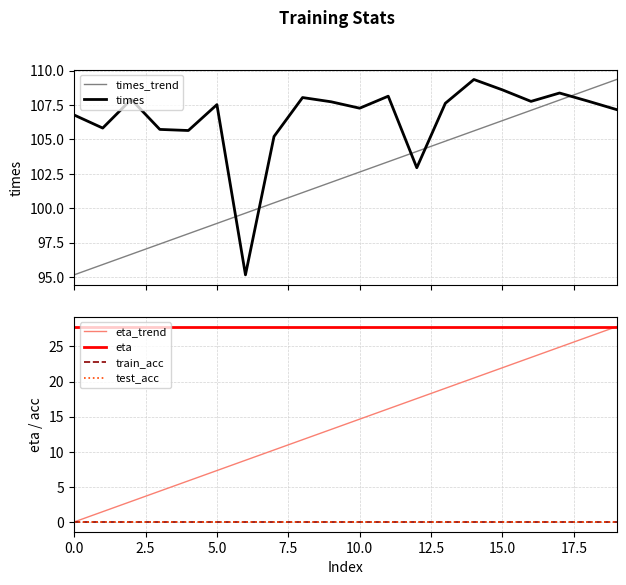

How many lines are shown in the chart?

6